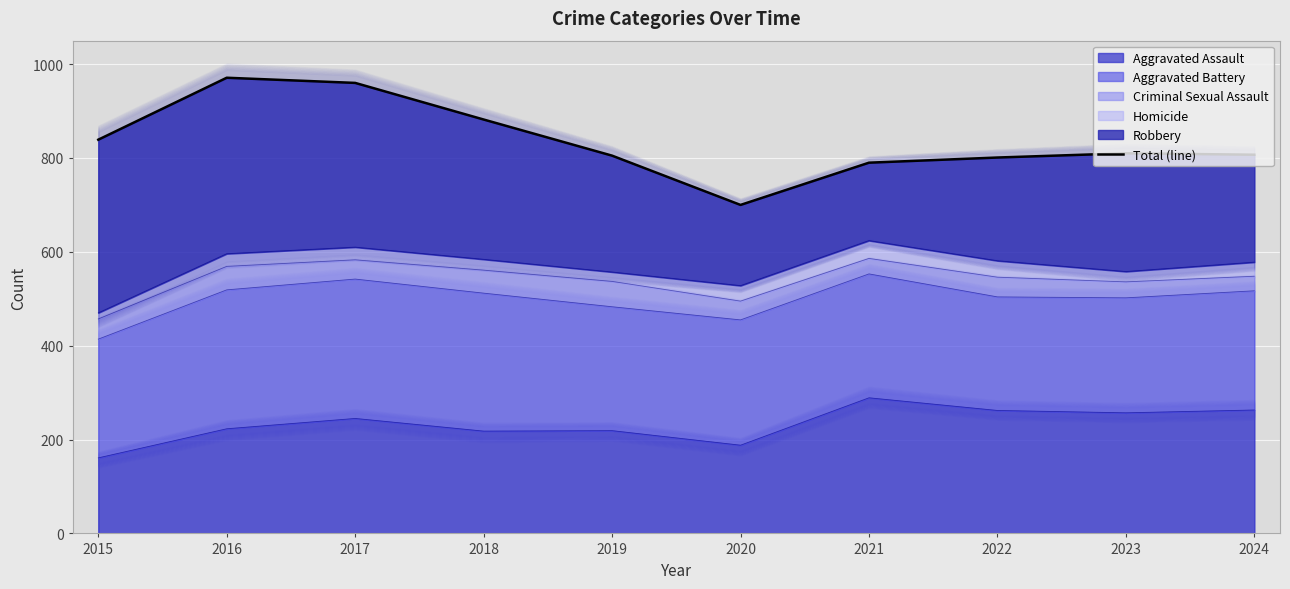

What is the sum of all values?

8365